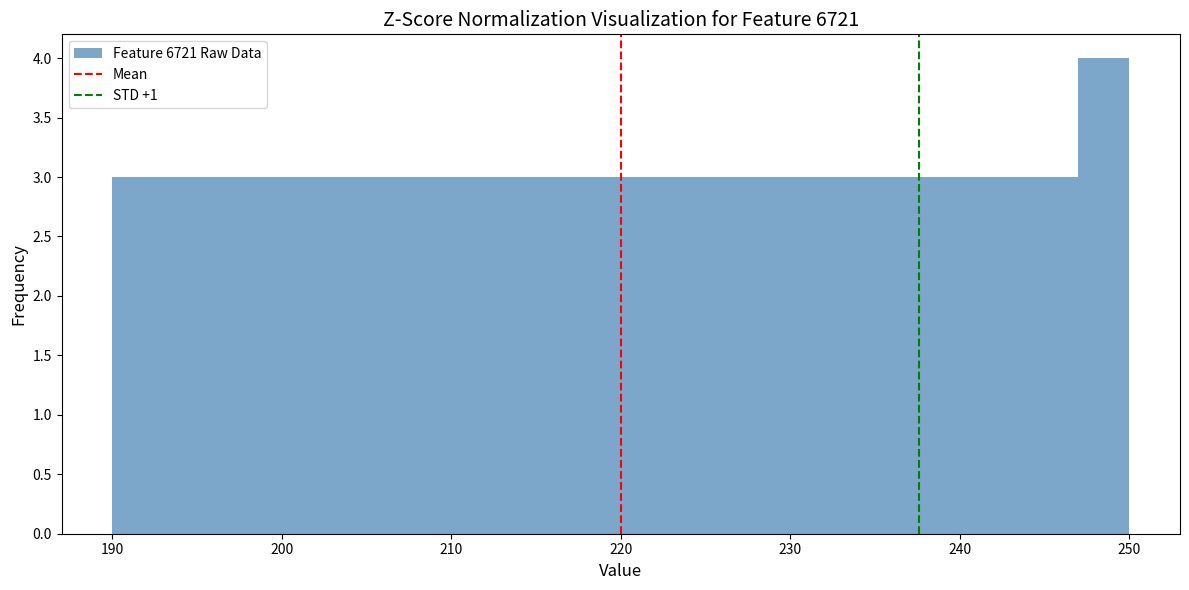

Around what value on the x-axis is the tallest bar? Give the approximate position of its centre, as read against the axis.

249